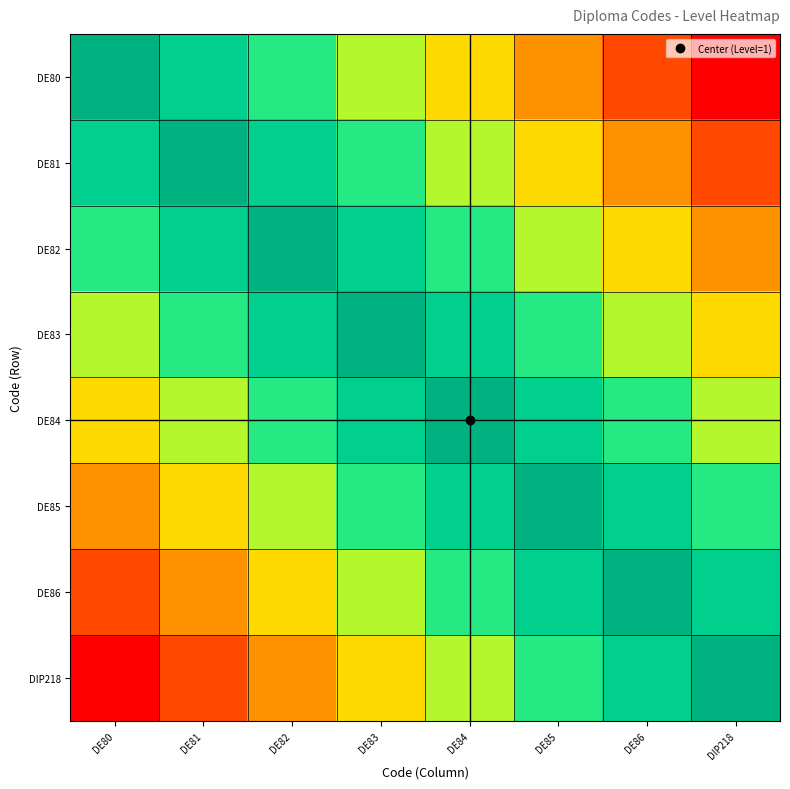

Which series has the widest spread of values?

DE80